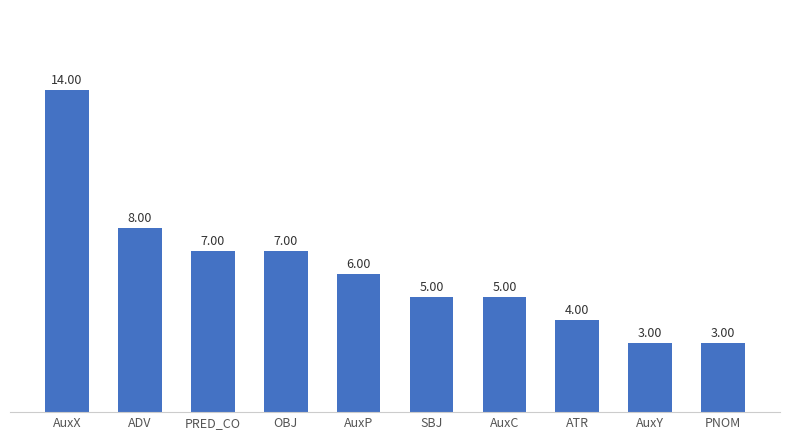

Approximately how many times larger is the value at ADV compared to AuxY?

2.7